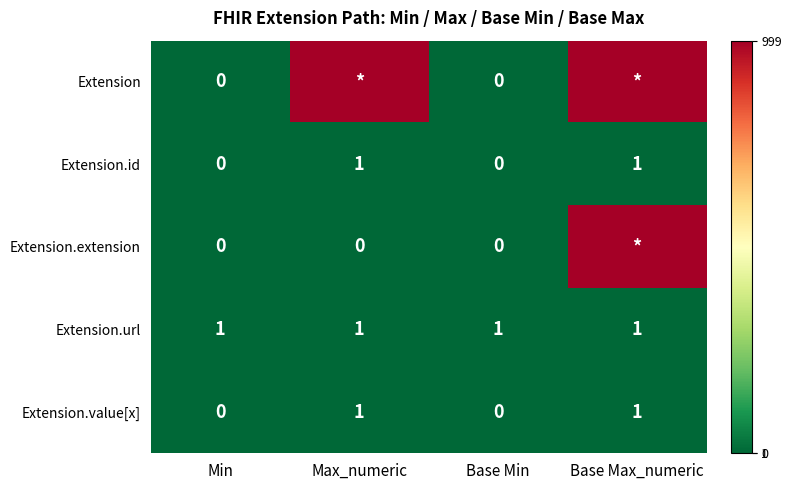

True or false: Extension.url has a value of 0 at Base Min.

False